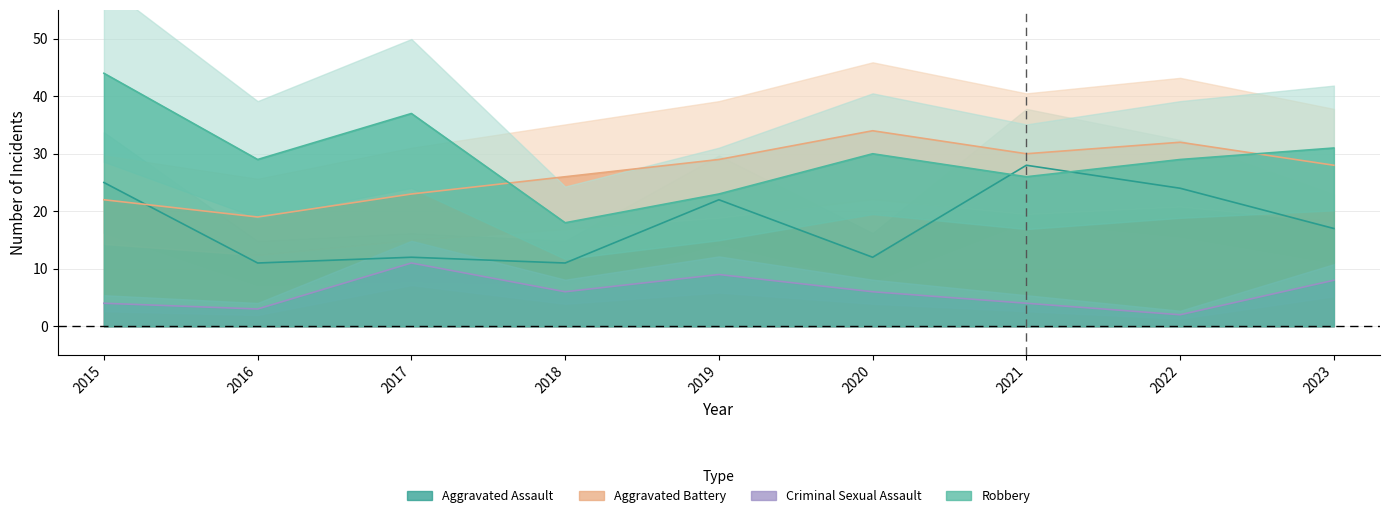

What is the minimum value for Robbery?

18